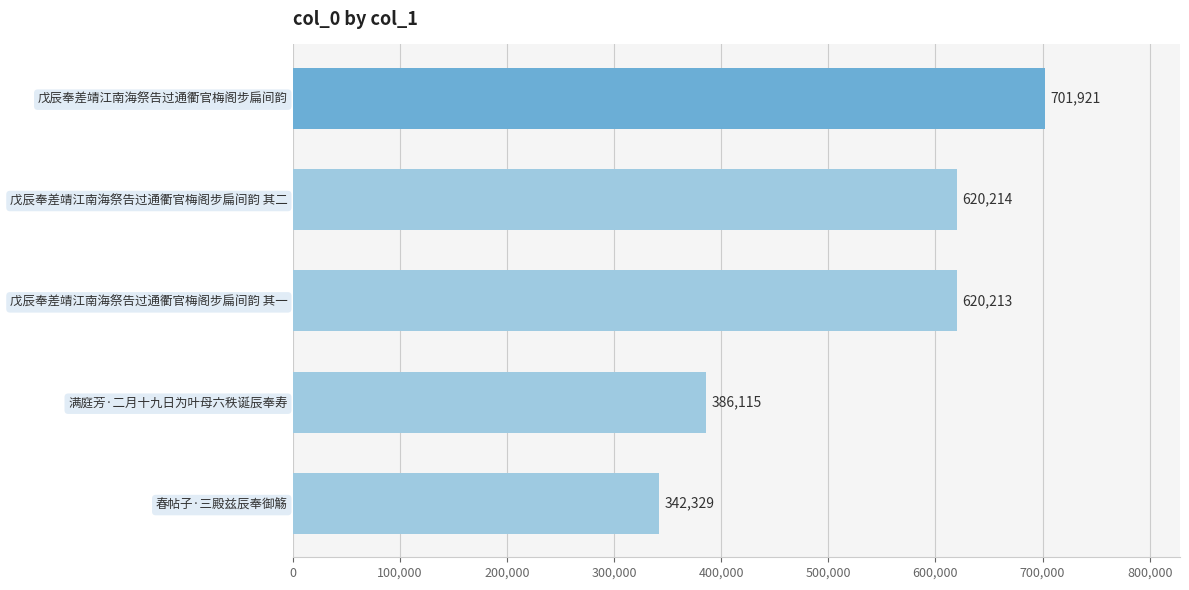

Reading bottom to top, what are all the values shown in this chart?

342329	386115	620213	620214	701921